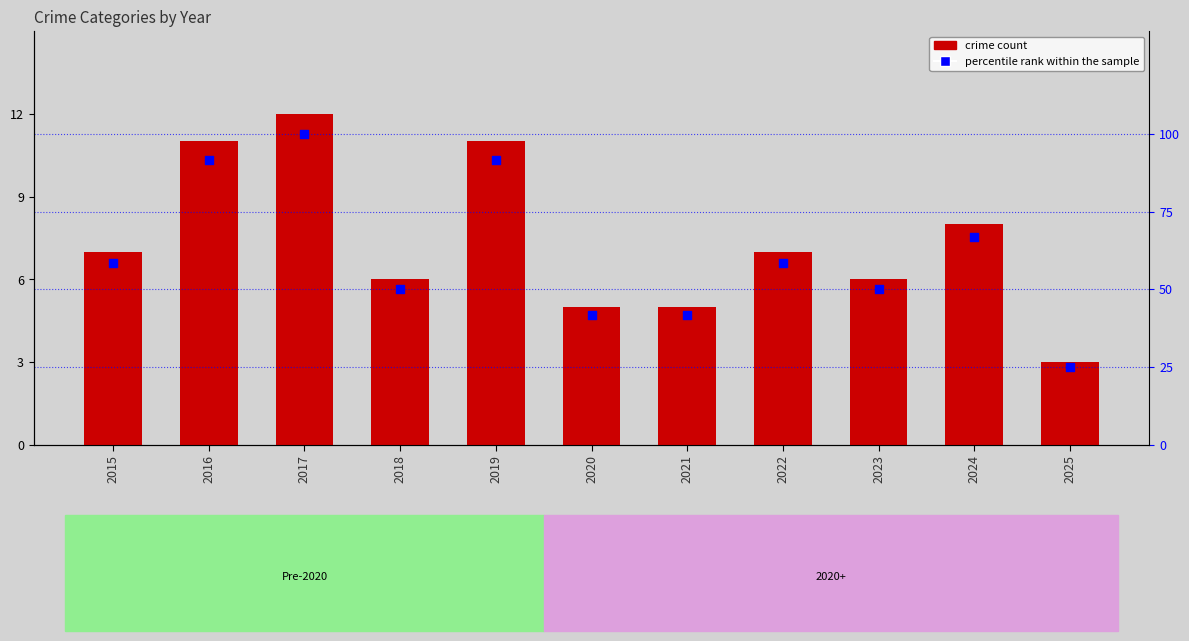

At which category is the sum across all series the highest?

2017